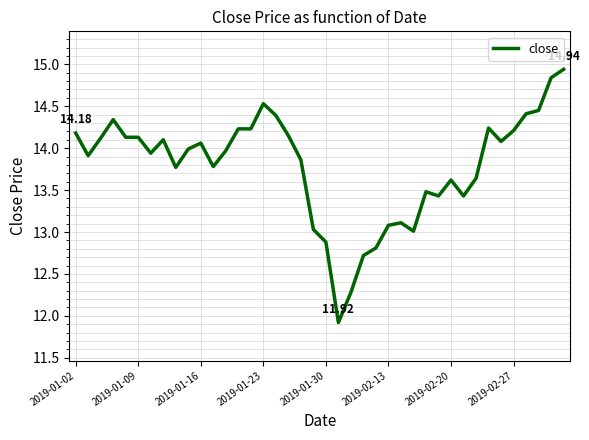

What is the difference between the maximum and minimum values?

3.0